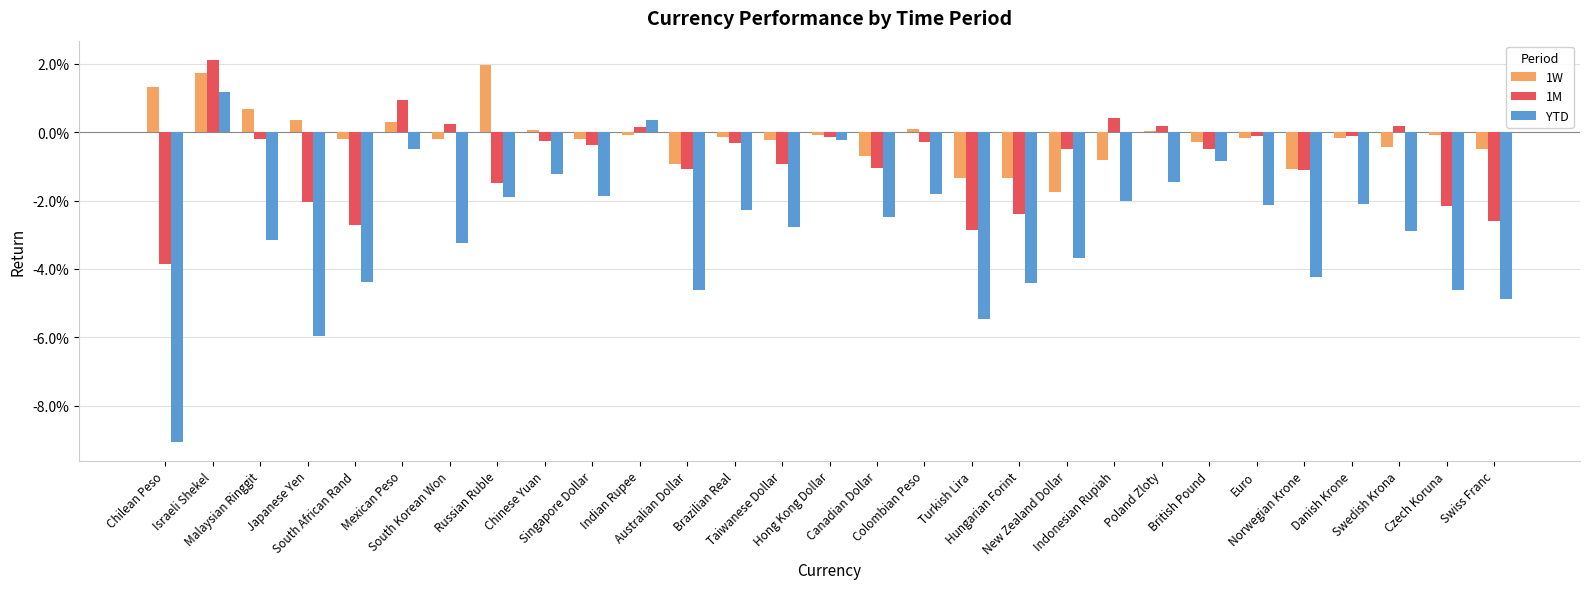

The YTD series shows -0.1 at Turkish Lira. True or false?

False